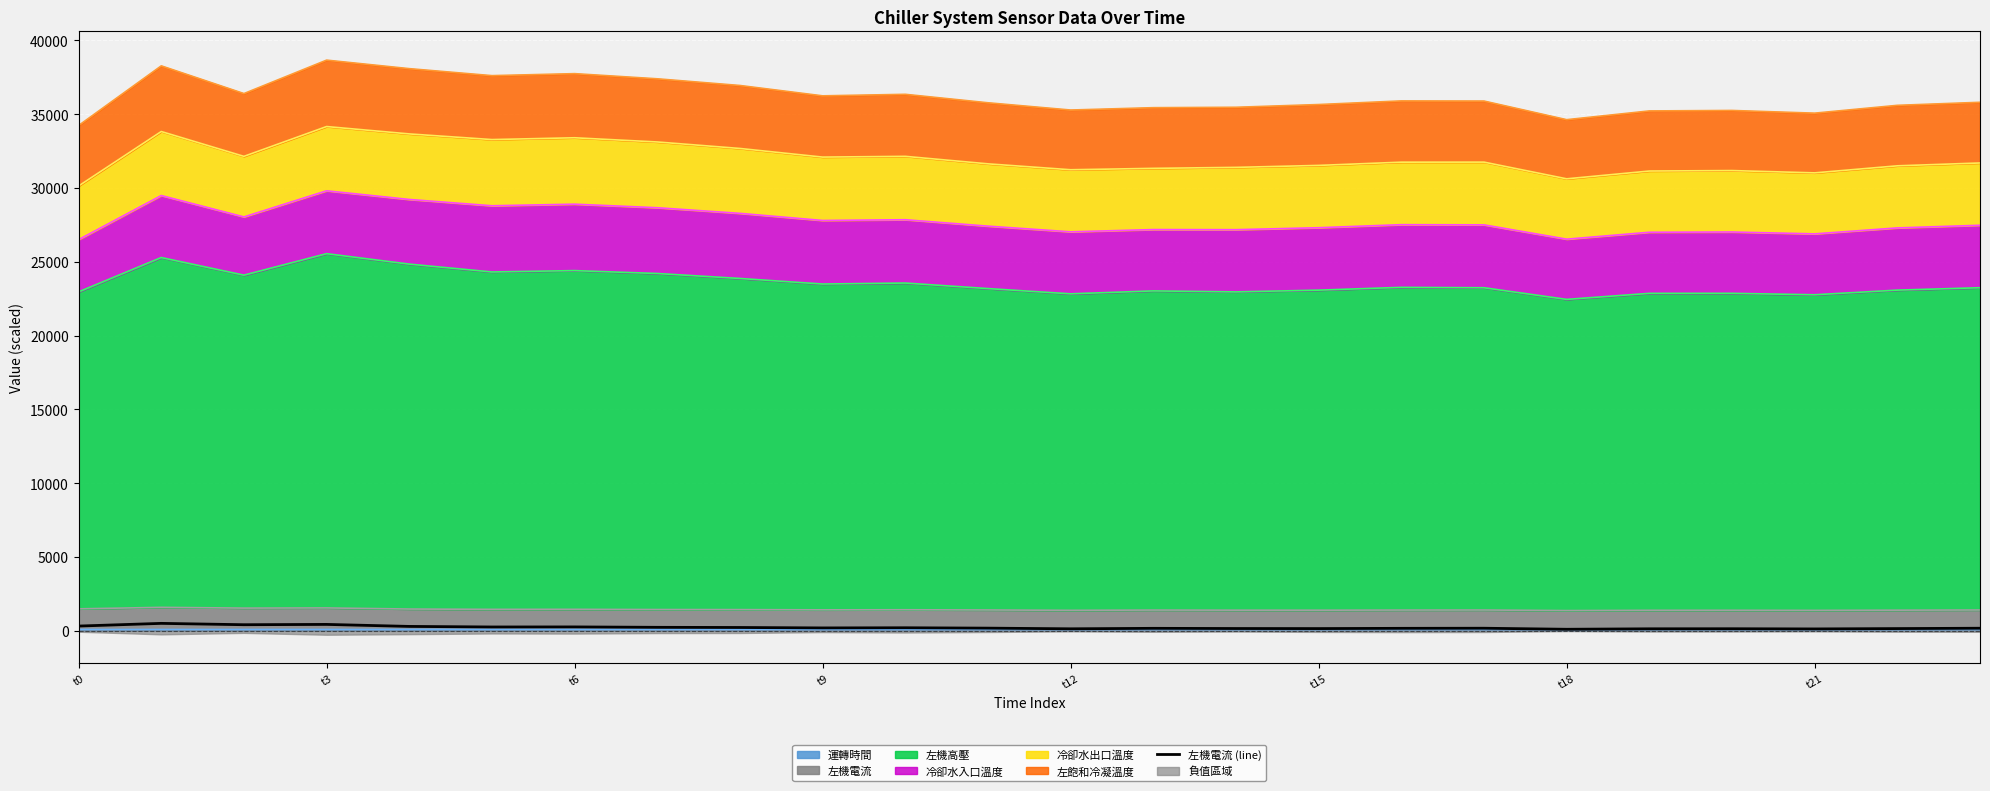

At which label is the value closest to 300?

t12